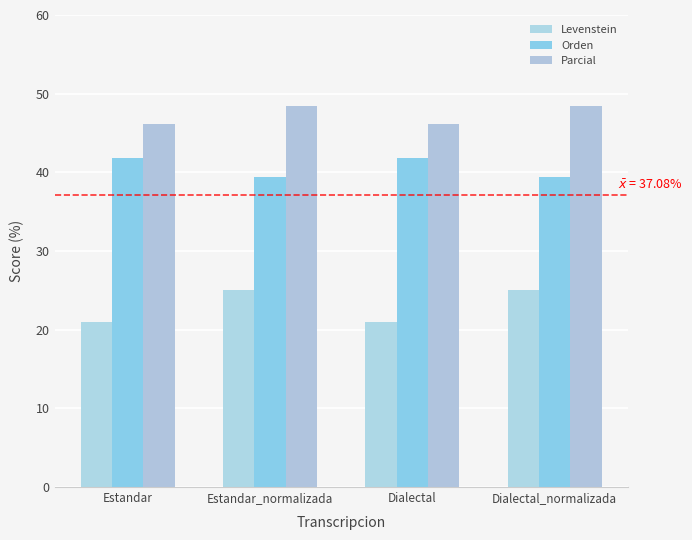

Which has a higher value, Dialectal_normalizada or Estandar?

Dialectal_normalizada